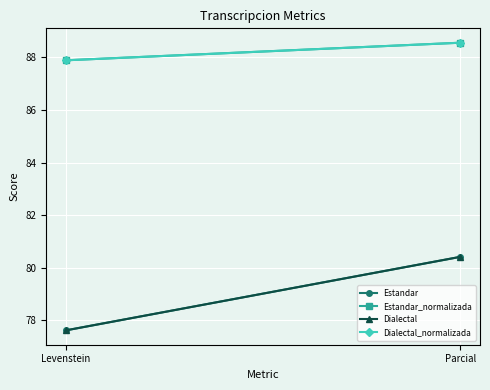

Where does the Dialectal_normalizada series first go above 88?

Parcial